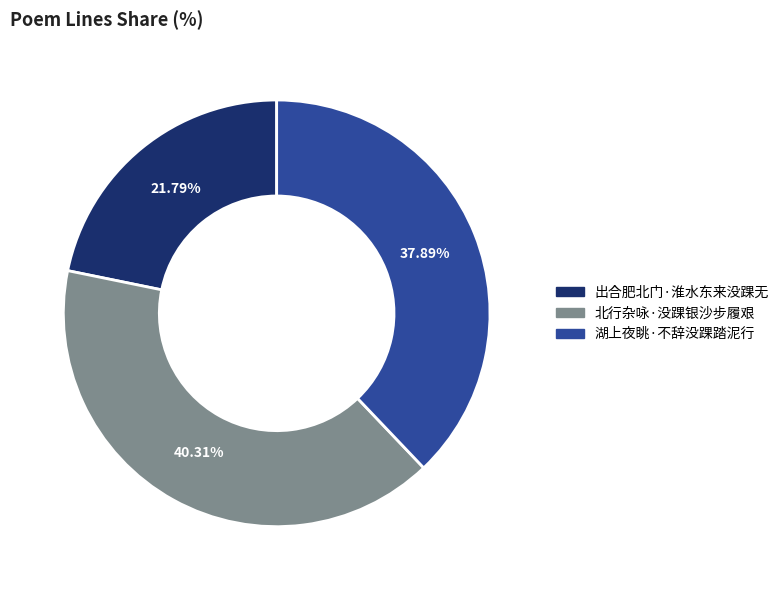

Which slice is the largest?

北行杂咏·没踝银沙步履艰